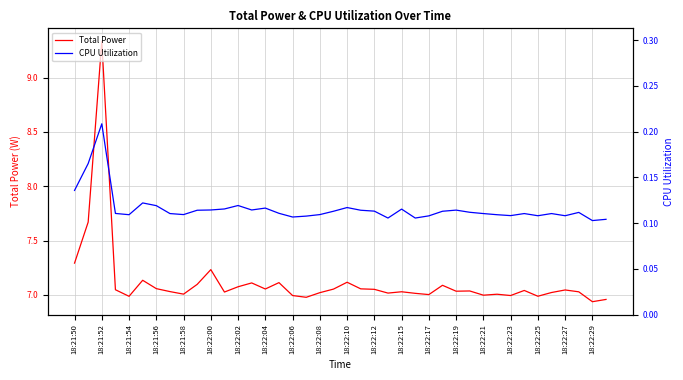

What is the average value of the CPU Utilization series?

0.1